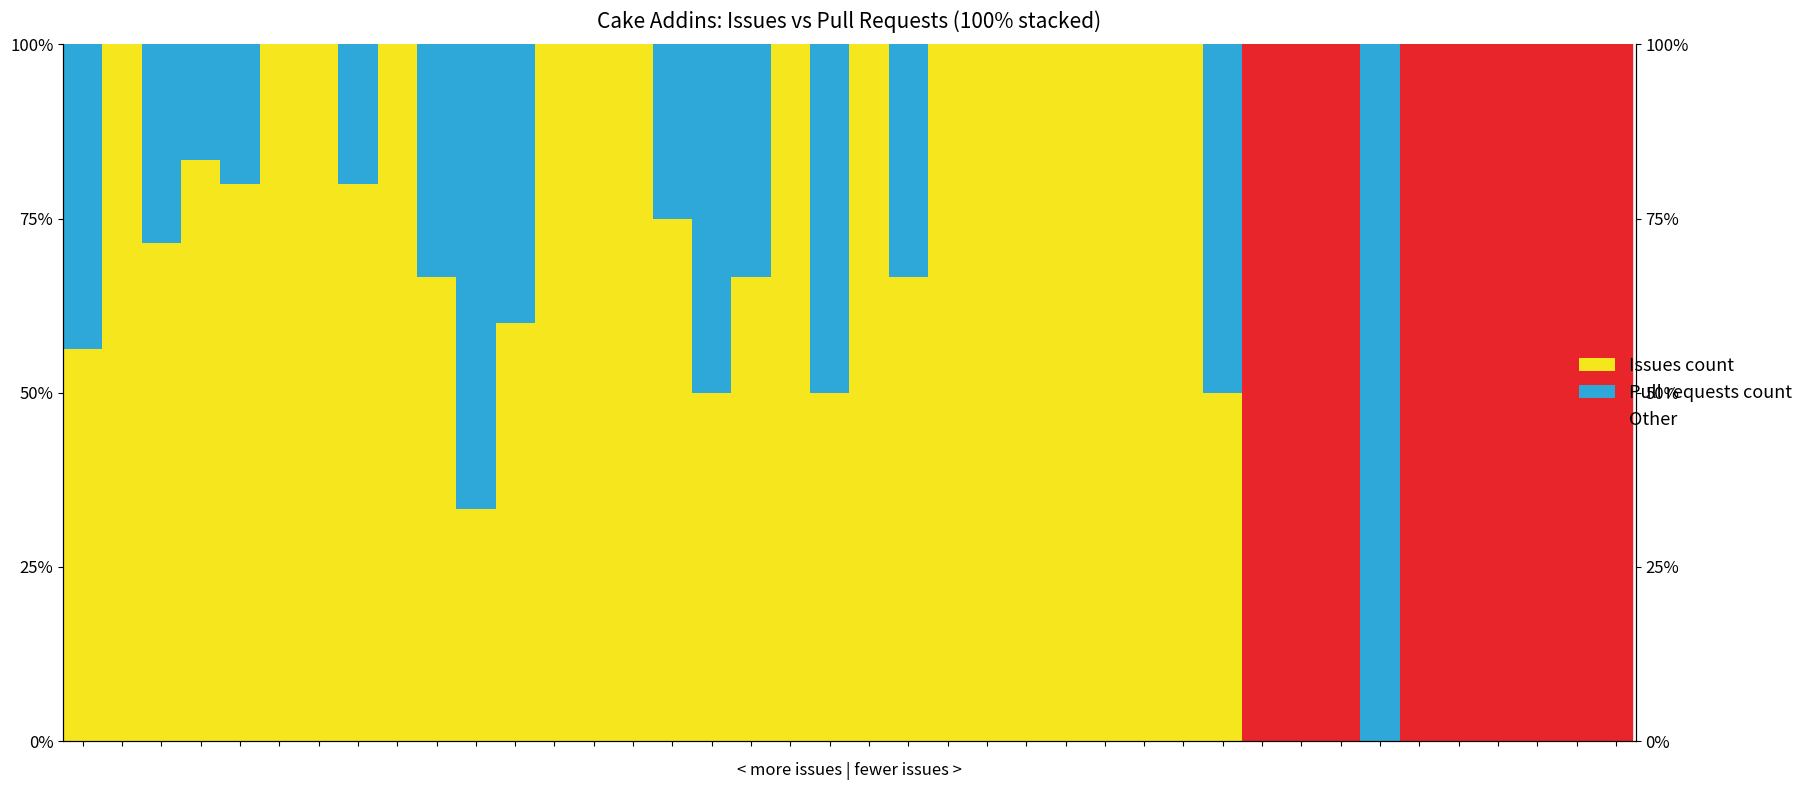

What is the value of the Issues count bar at the 20th from the left?

0.5